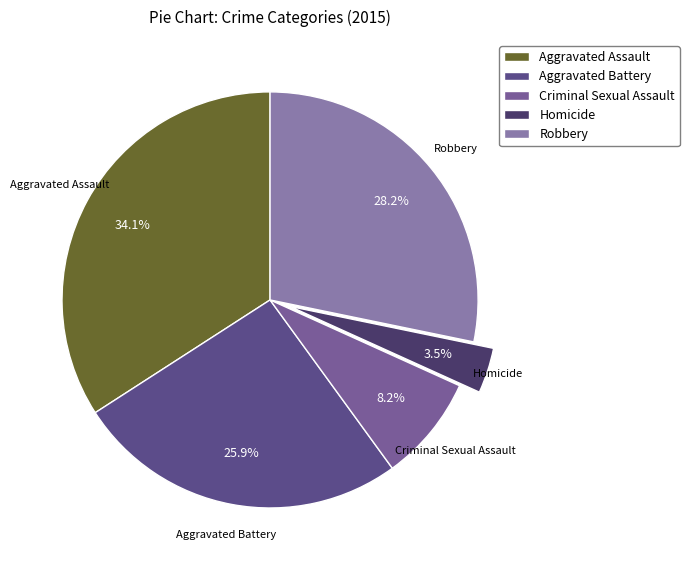

Count the number of slices in the pie.

5